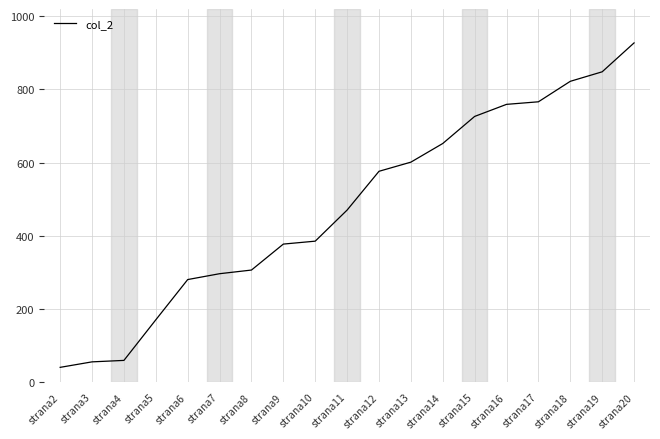

Is it true that the value at strana16 is 434?

False